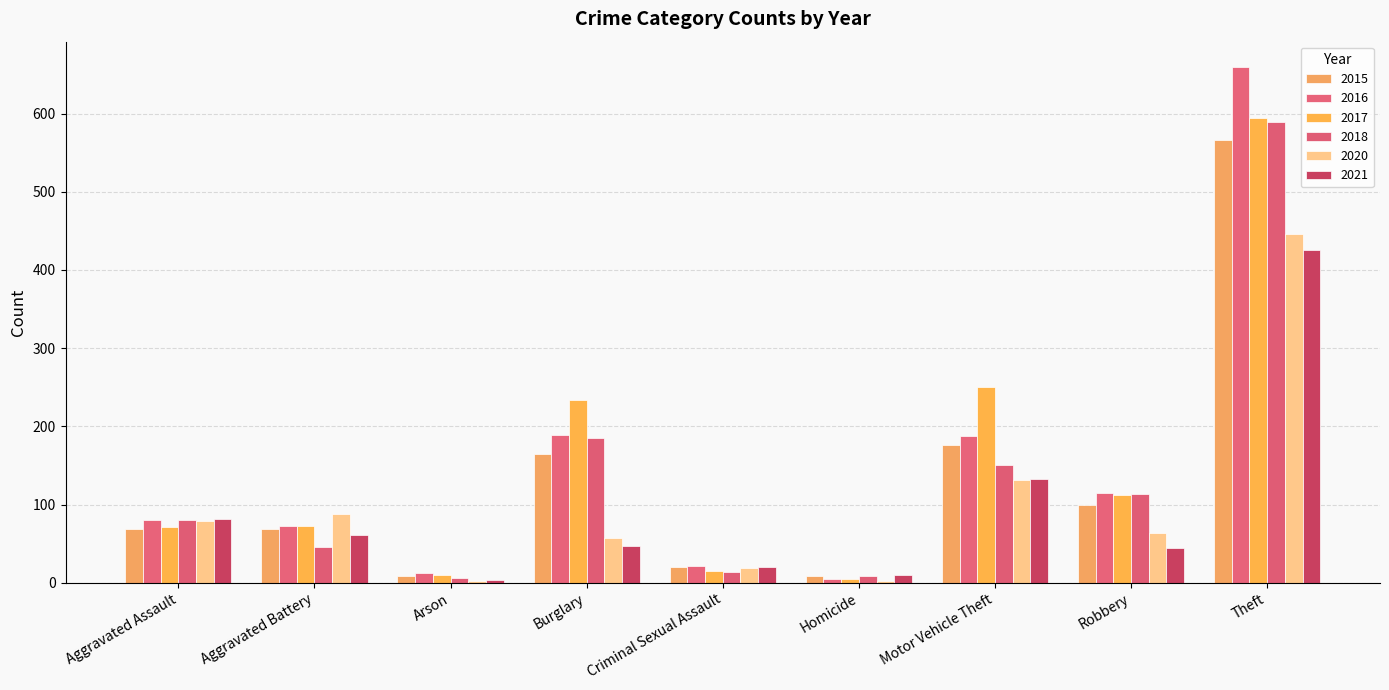

At which category is the sum across all series the highest?

Theft